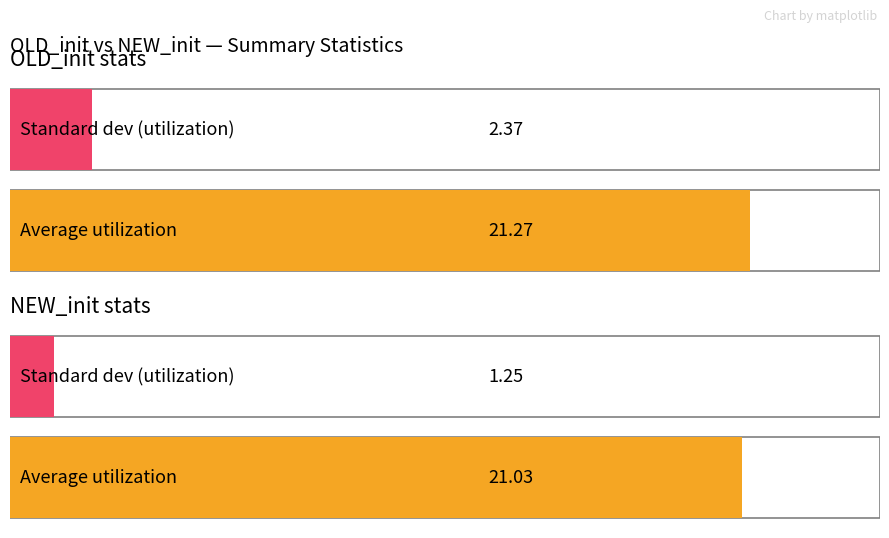

What position from the left is NEW_init?

2